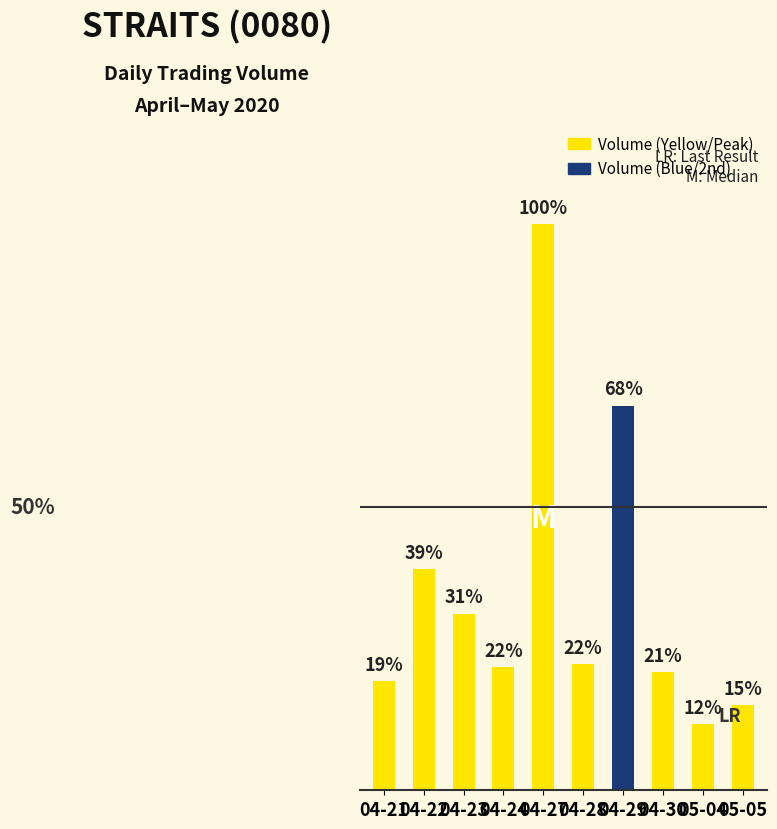

What is the minimum value for vol?

1025700.0